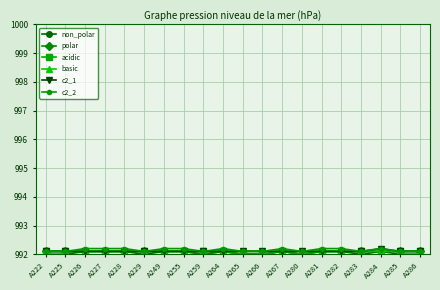

What is the greatest value displayed?

992.2